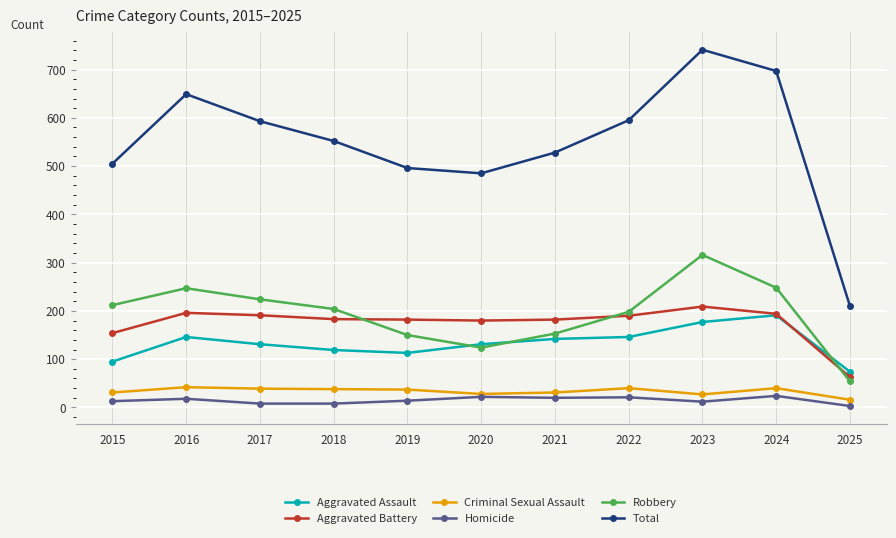

Which category has the highest value in the Total series?

2023